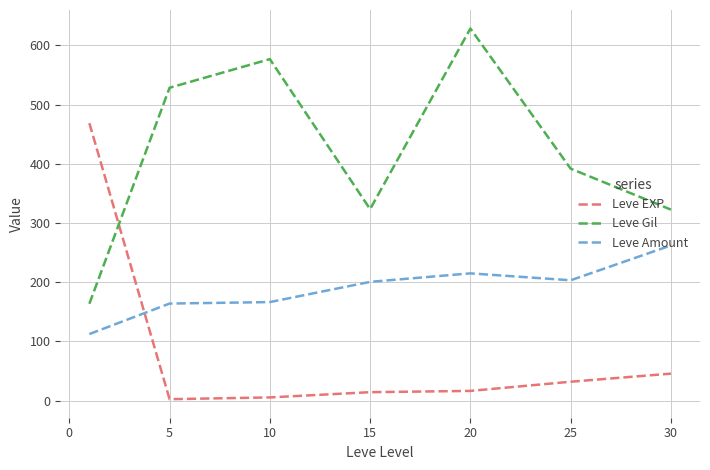

In Leve Gil, how many points are higher than both neighbors (excluding endpoints)?

2